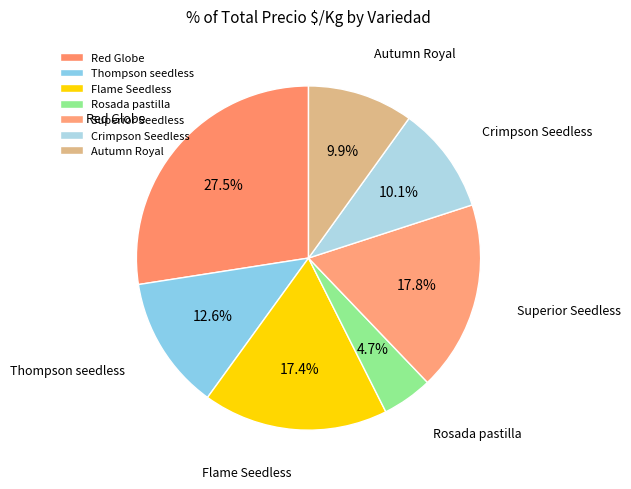

Is there a majority slice in this chart?

No